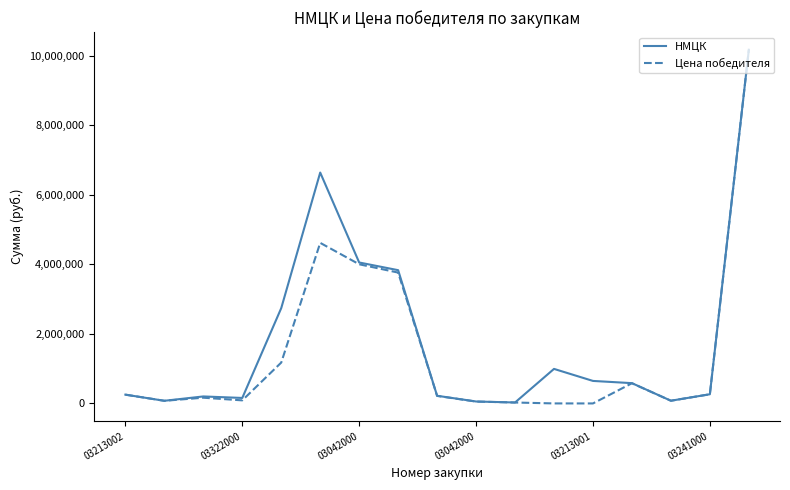

What is the highest value of the НМЦК series?

10174300.0